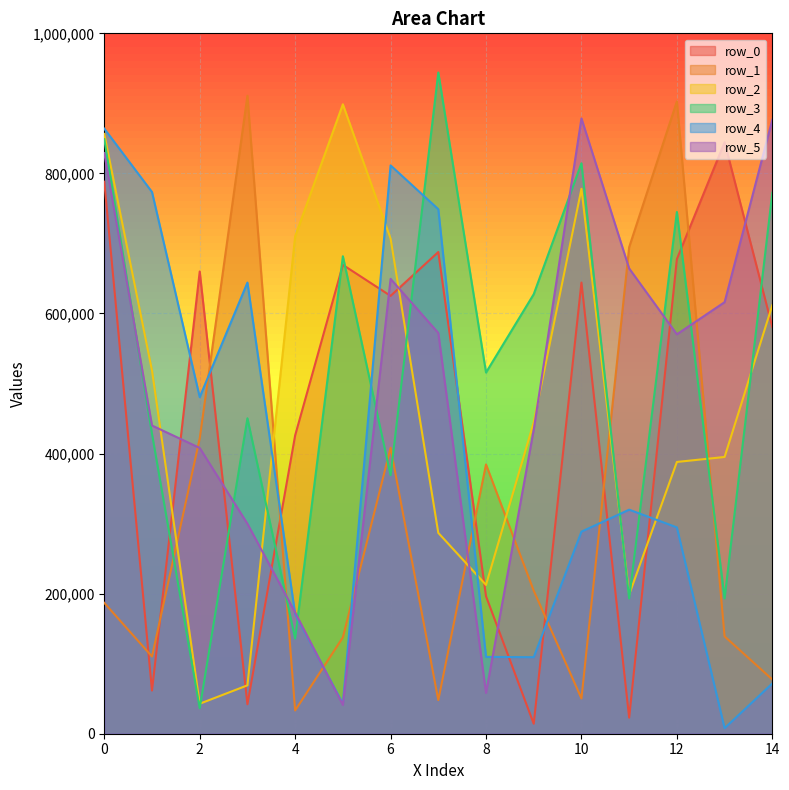

Where is the first local maximum for row_2?

5